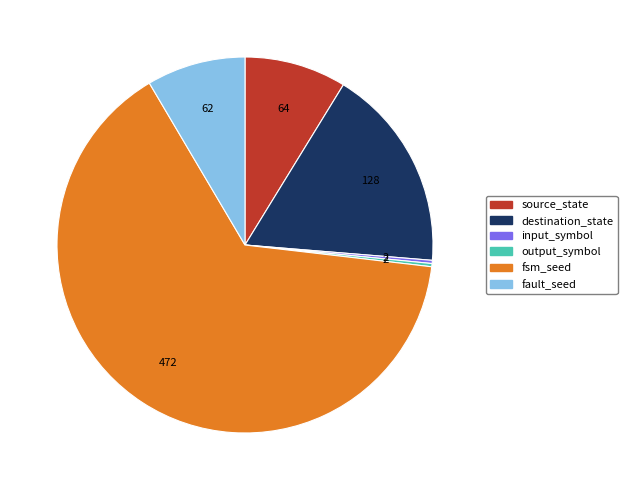

Is it true that fault_seed is 22% of the pie?

False